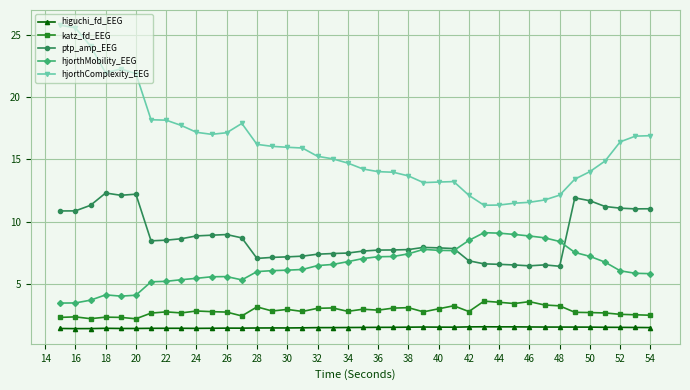

List the series in order of their peak value, lowest first.

higuchi_fd_EEG, katz_fd_EEG, hjorthMobility_EEG, ptp_amp_EEG, hjorthComplexity_EEG